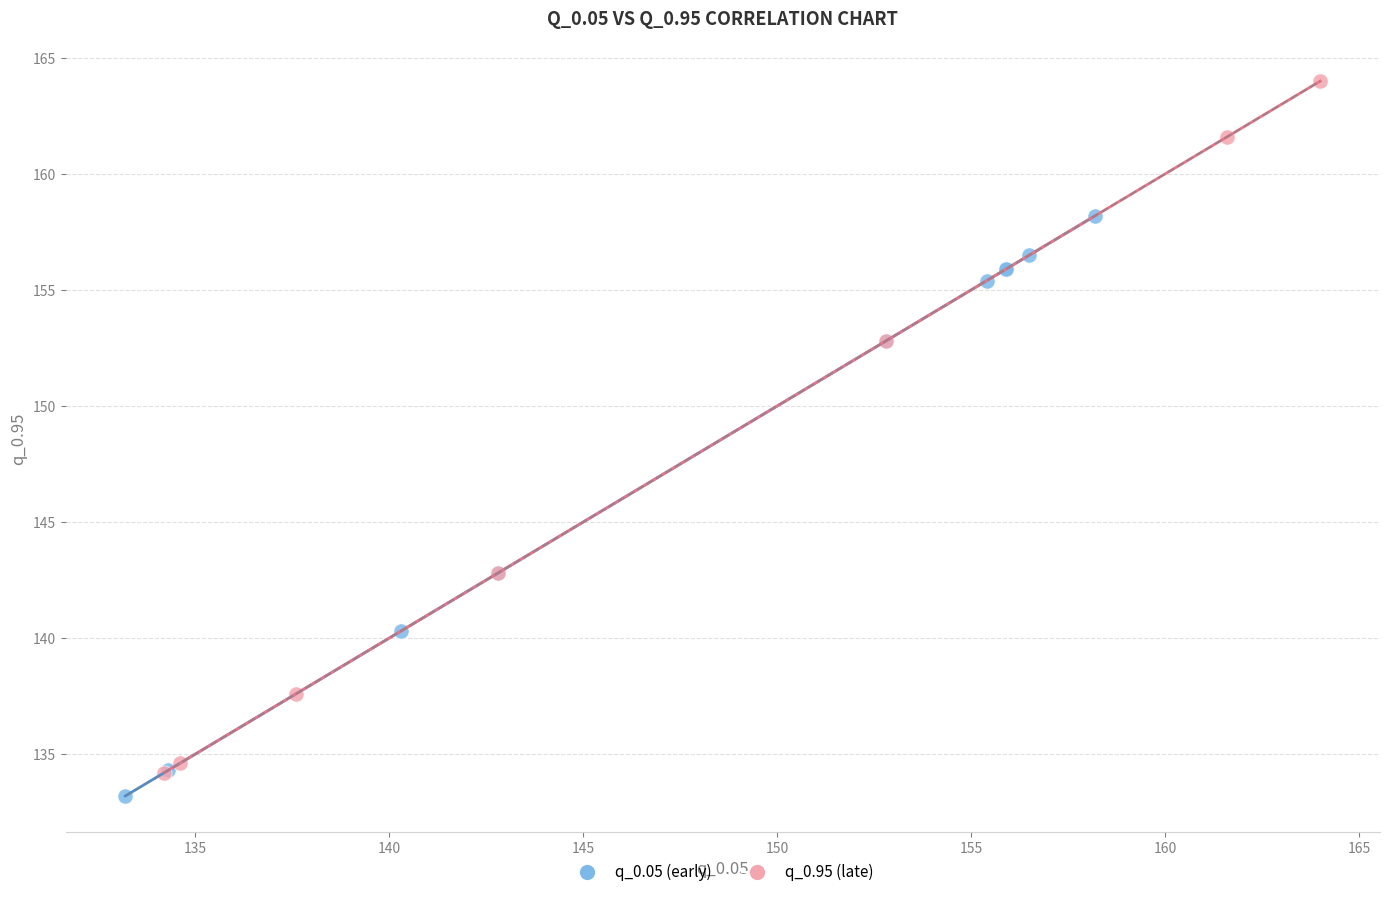

Which series has the largest Y range (max minus min)?

q_0.95 (late)